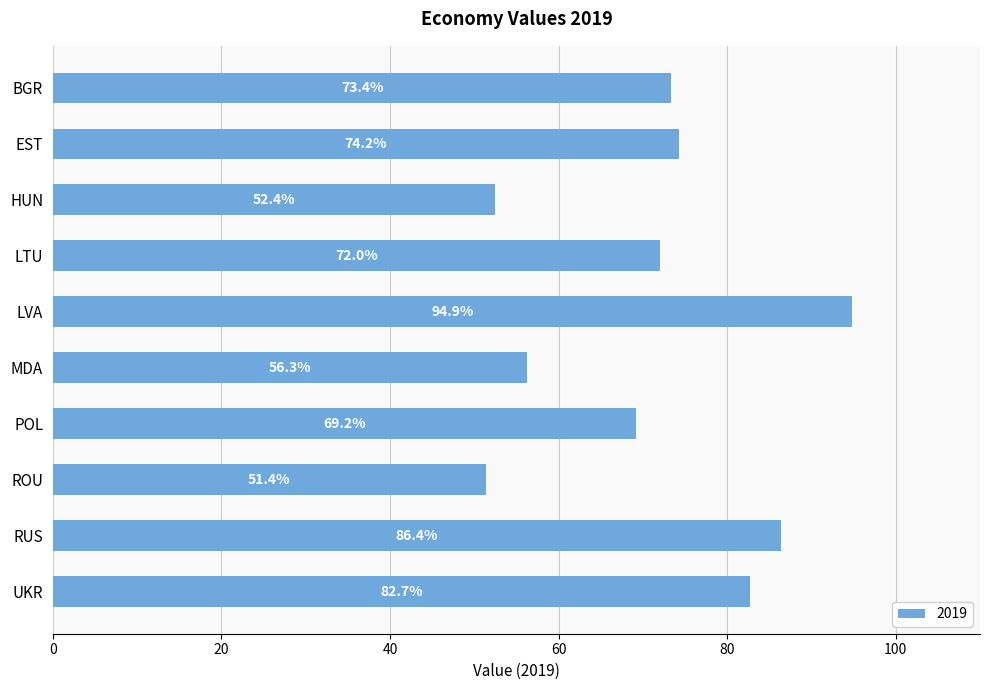

Where is the data nearest to the value 73?

BGR